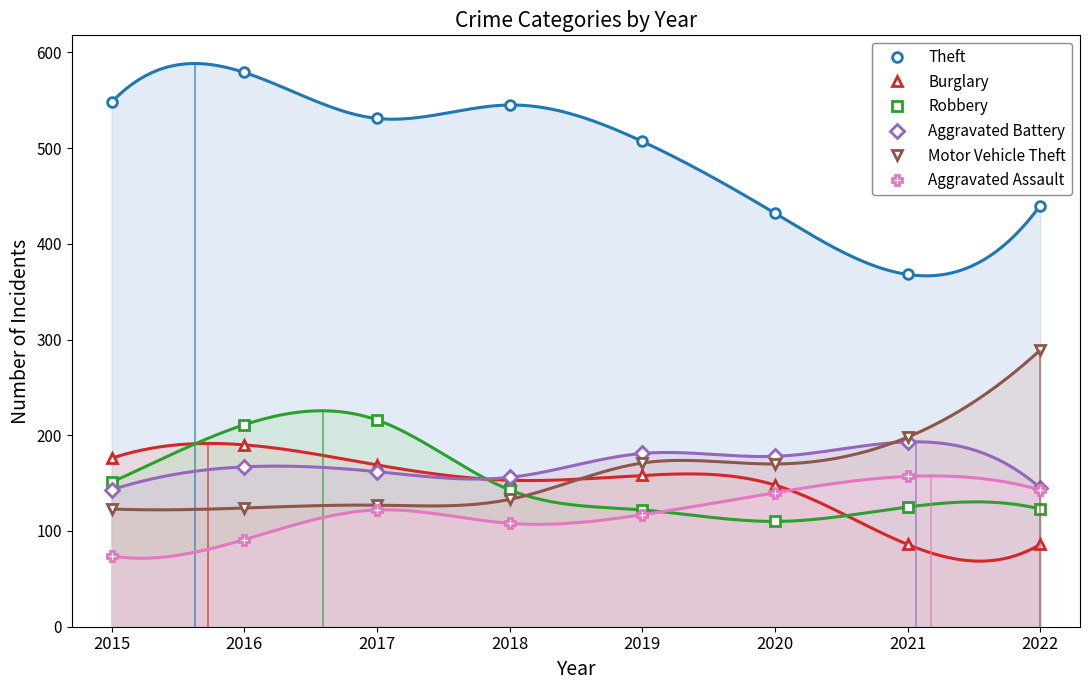

Which series changed the most between 2015 and 2020?

Theft